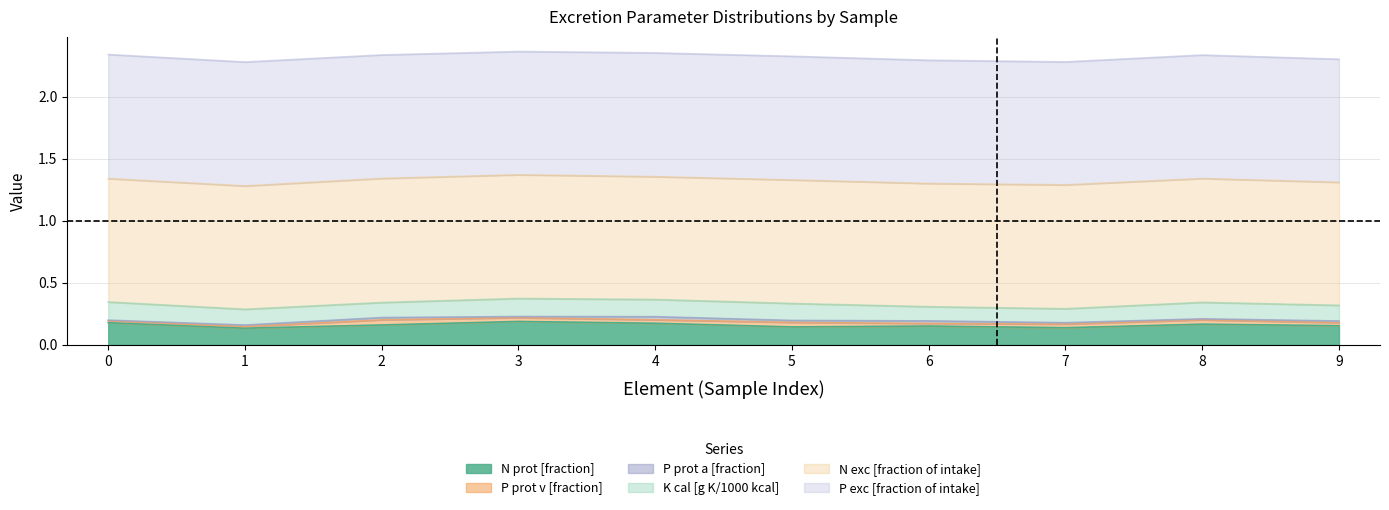

At which category does K cal [g K/1000 kcal] reach its first local peak?

3